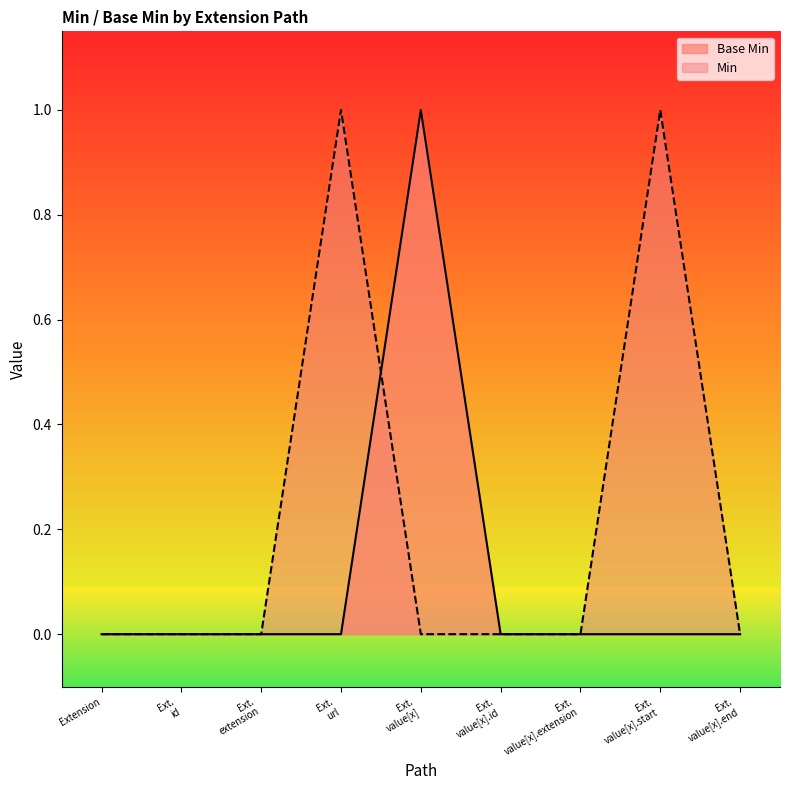

How many interior local peaks (higher than both neighbors) does the data have?

1